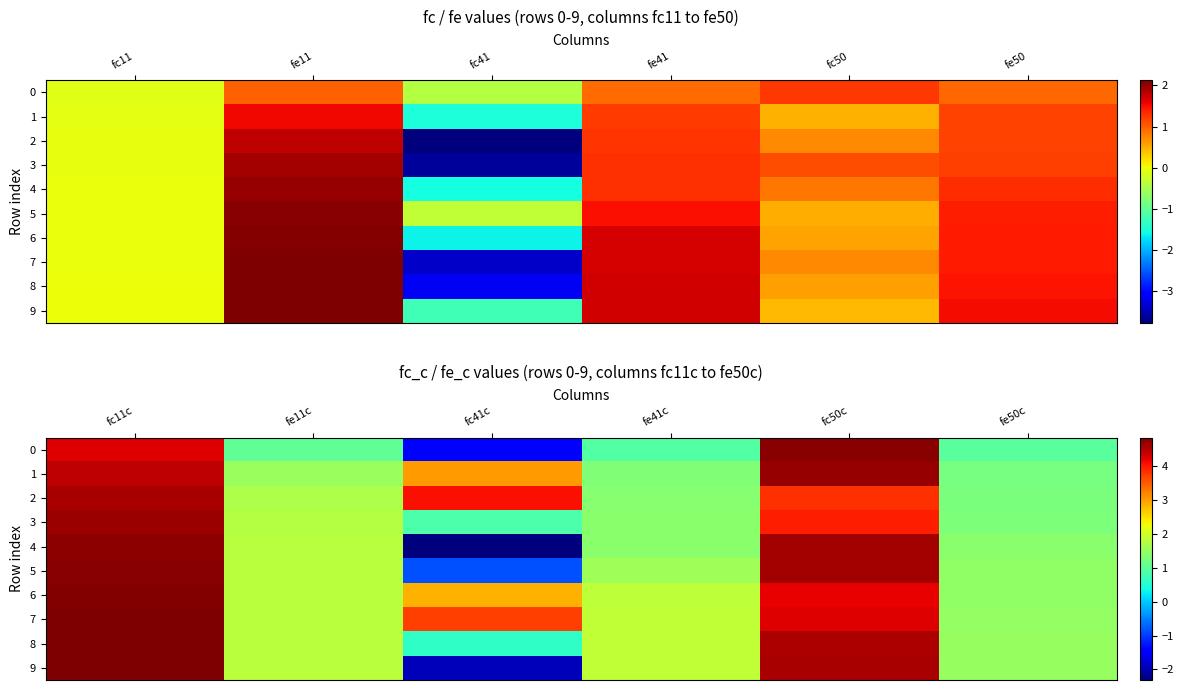

How many data points in 4 are above 1?

5